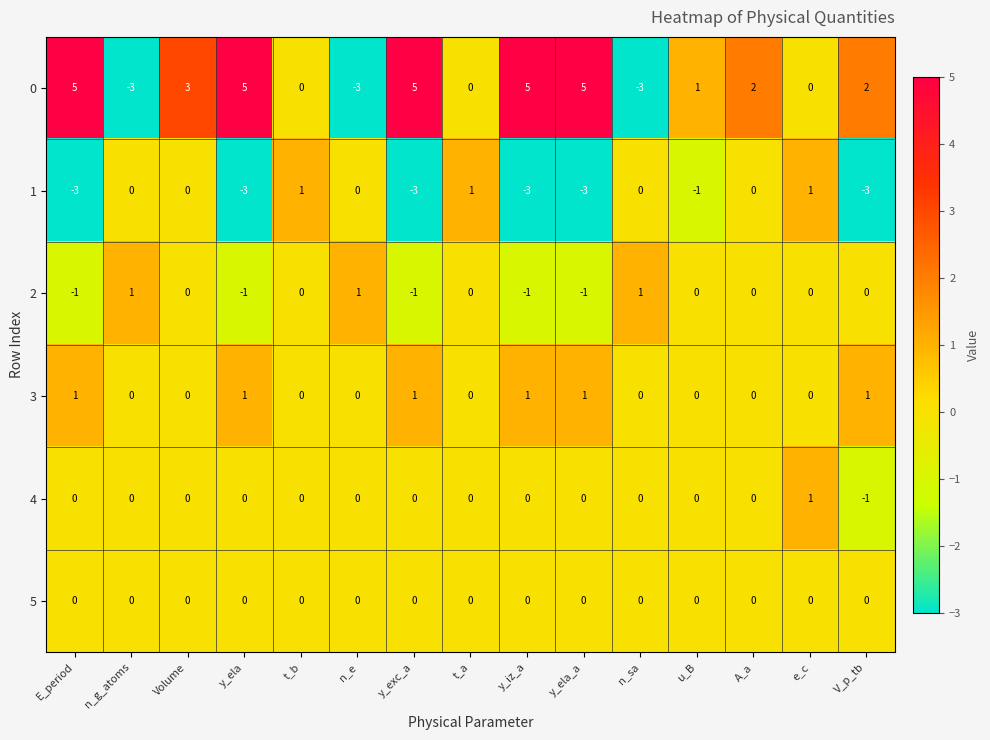

Count the number of data series in this chart.

6